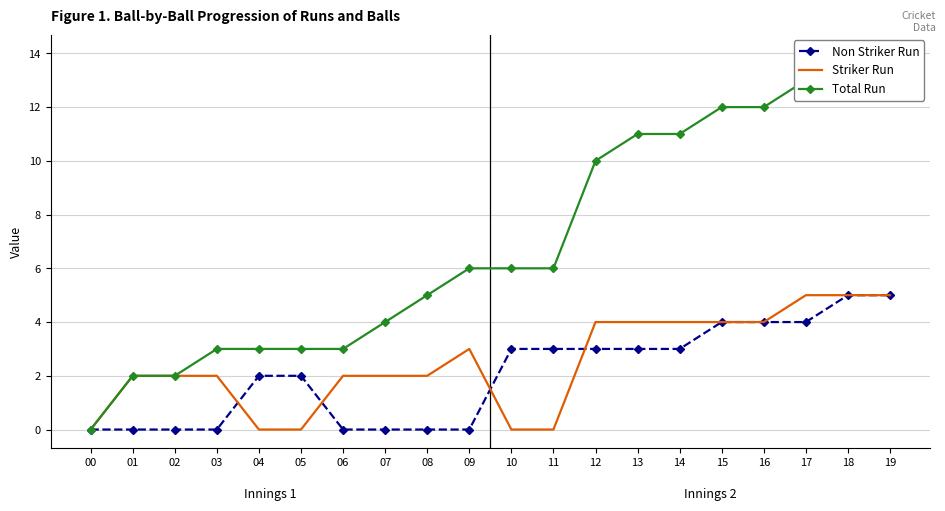

Where is Total Run nearest to the value 7?

09